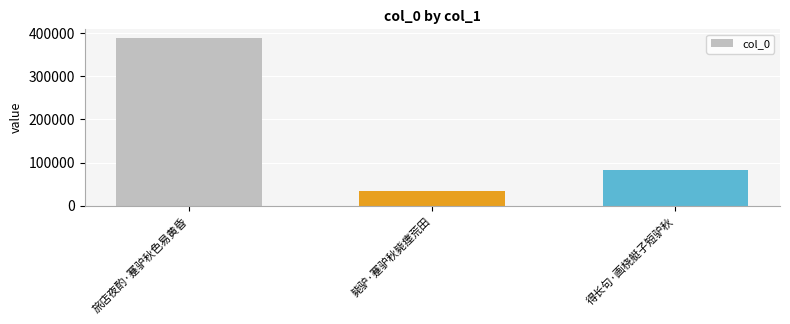

Are the bars grouped side by side (vs. stacked)?

No